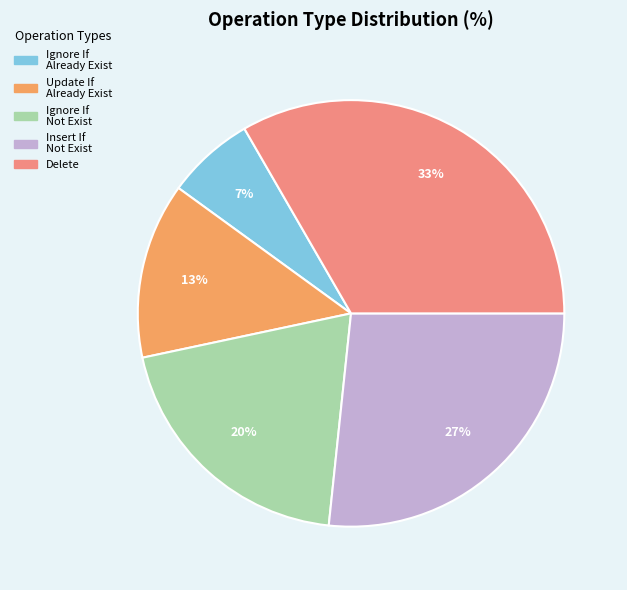

Is there a majority slice in this chart?

No